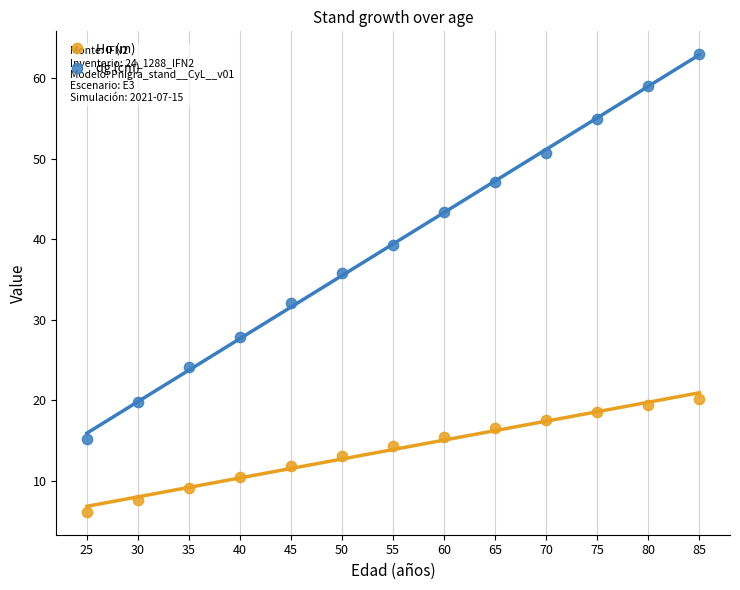

Which series reaches the minimum Y coordinate?

Ho (m)